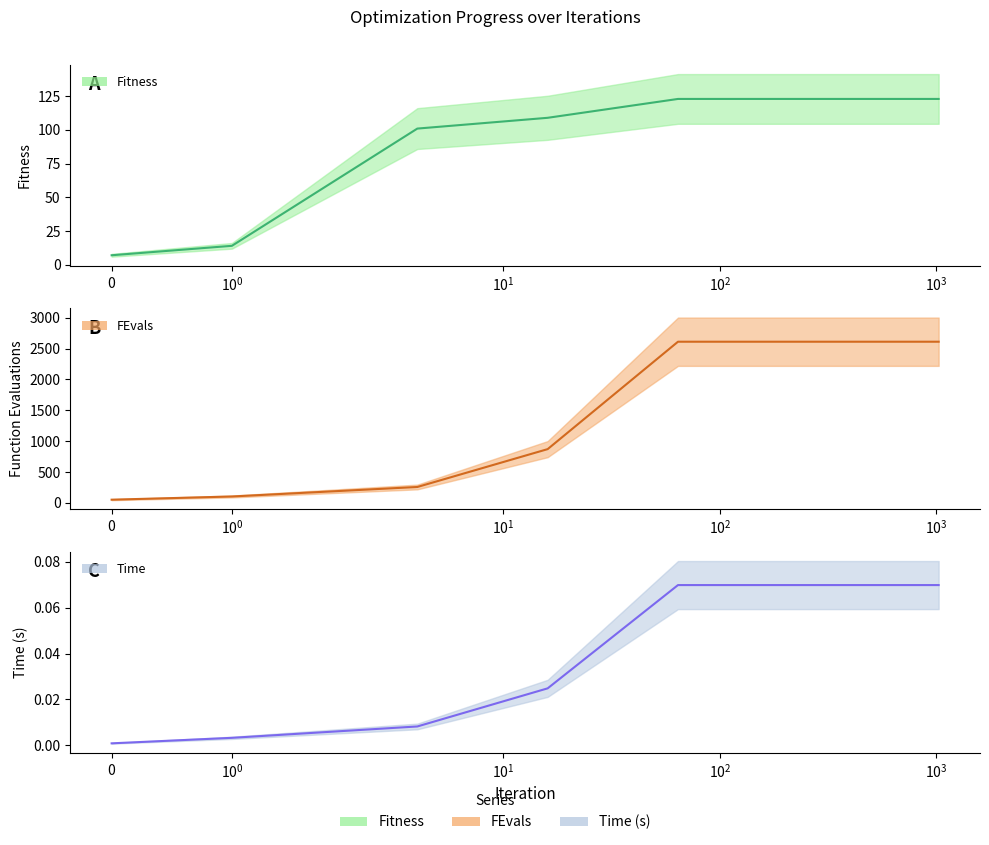

What is the difference between the maximum and minimum values in the Fitness series?

116.0